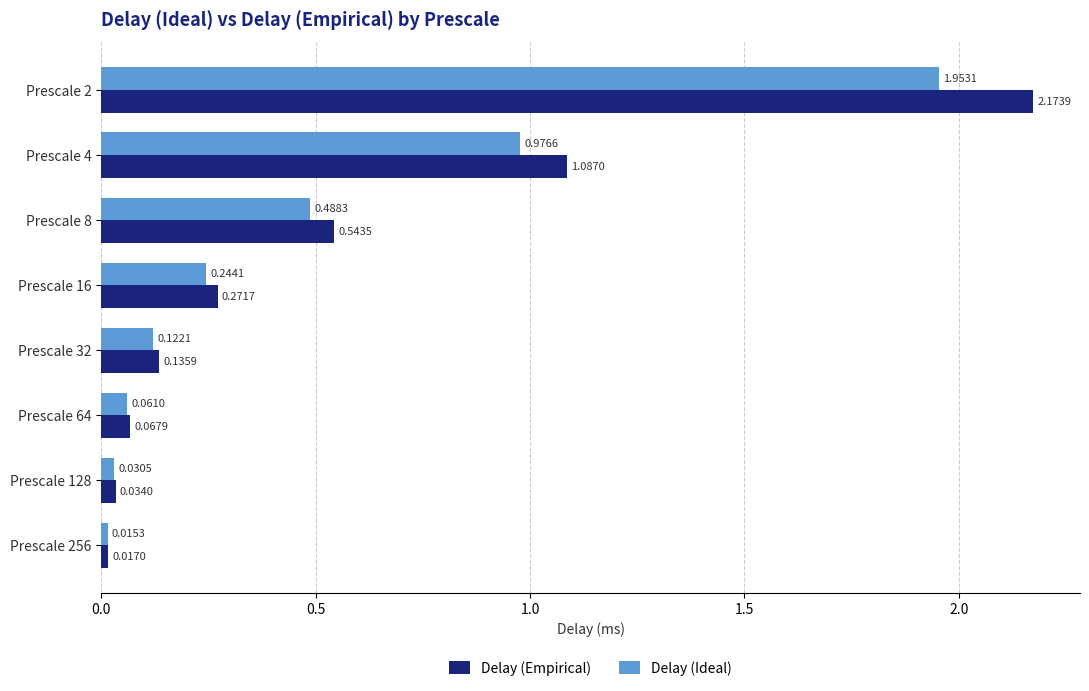

At how many categories does at least one series exceed 0?

8